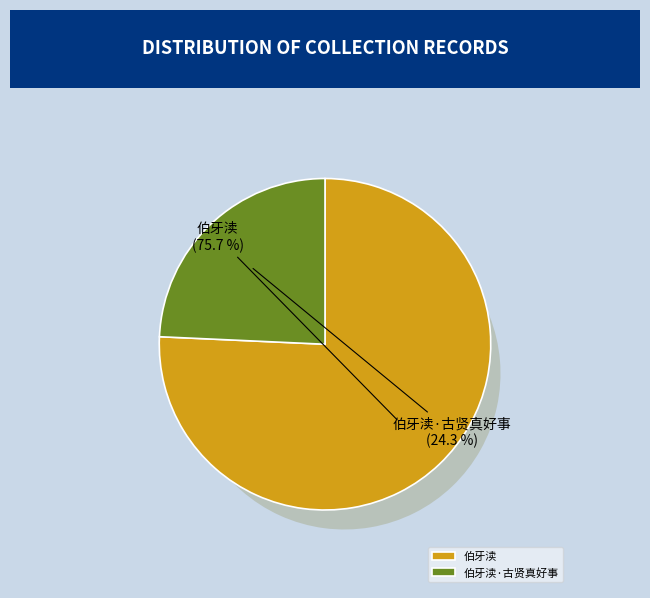

The 伯牙渎·古贤真好事 slice represents 34% of the pie. True or false?

False